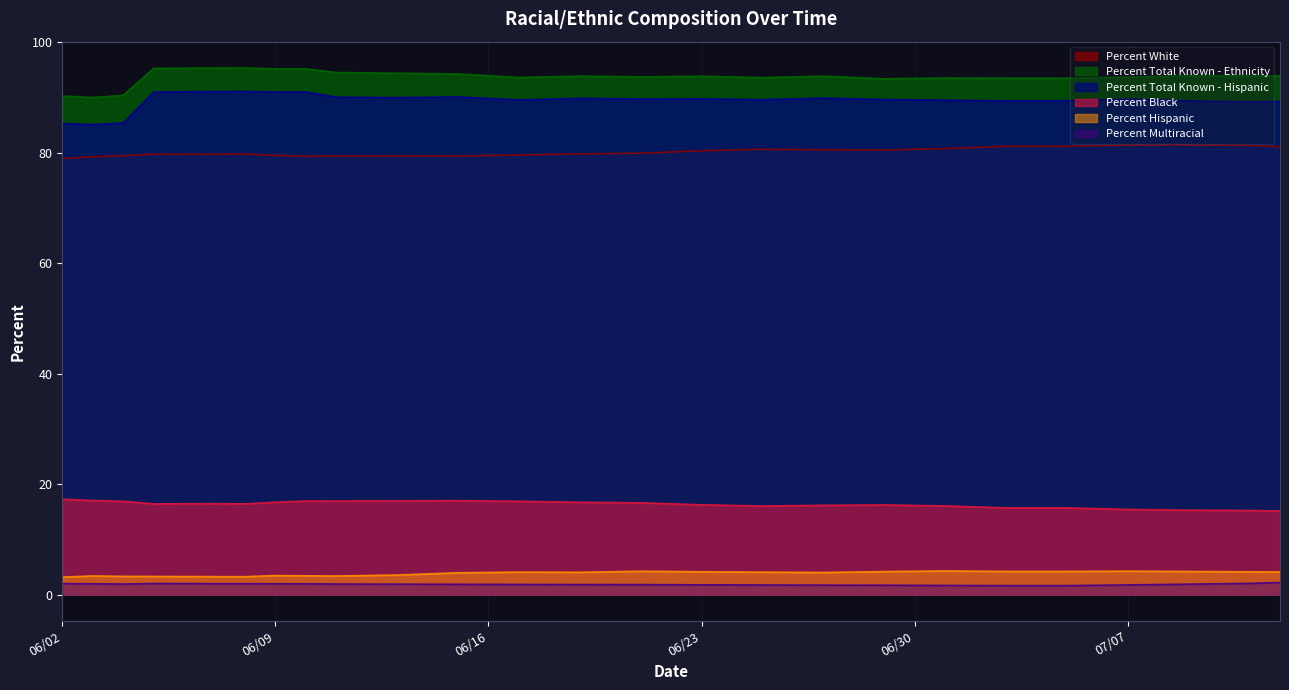

Reading left to right, transcribe all the data shown in this chart.

Percent White: 79.0	79.3	79.5	79.7	79.7	79.8	79.5	79.3	79.4	79.4	79.4	79.6	79.8	79.9	80.4	80.6	80.5	80.5	80.8	81.2	81.2	81.4	81.4	81.3	81.1
Percent Total Known - Ethnicity: 90.3	90.0	90.4	95.3	95.3	95.3	95.2	95.2	94.5	94.4	94.3	93.6	93.9	93.7	93.8	93.6	93.9	93.4	93.5	93.5	93.5	93.7	94.0	93.9	93.9
Percent Total Known - Hispanic: 85.3	85.1	85.4	91.0	91.1	91.1	91.0	91.0	90.1	90.0	90.1	89.6	89.8	89.7	89.8	89.6	89.9	89.6	89.5	89.4	89.4	89.7	89.4	89.2	89.3
Percent Black: 17.3	17.0	16.9	16.4	16.5	16.4	16.7	17.0	16.9	17.0	17.0	16.9	16.7	16.6	16.3	16.1	16.2	16.2	16.1	15.7	15.7	15.4	15.3	15.2	15.2
Percent Hispanic: 3.2	3.4	3.3	3.3	3.3	3.3	3.5	3.4	3.4	3.6	4.0	4.1	4.0	4.2	4.2	4.1	4.0	4.2	4.3	4.2	4.2	4.3	4.2	4.1	4.1
Percent Multiracial: 2.0	2.0	1.9	2.0	2.0	2.0	2.0	2.0	1.9	1.9	1.9	1.9	1.8	1.8	1.8	1.8	1.7	1.7	1.7	1.6	1.6	1.8	1.9	2.0	2.2